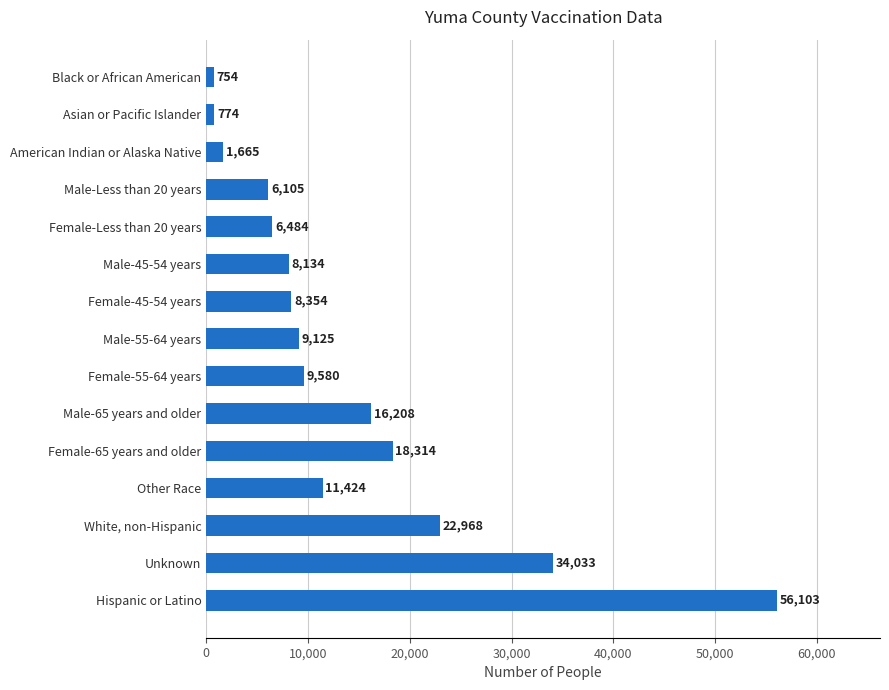

Is it true that the value at Male-55-64 years is 9125?

True